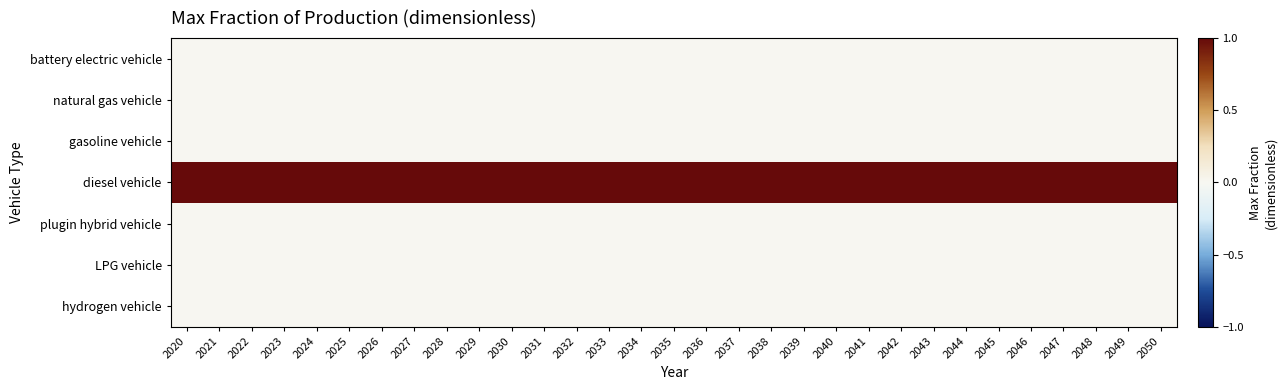

Reading left to right, extract all data points from this chart.

battery electric vehicle: 2020=0	2021=0	2022=0	2023=0	2024=0	2025=0	2026=0	2027=0	2028=0	2029=0	2030=0	2031=0	2032=0	2033=0	2034=0	2035=0	2036=0	2037=0	2038=0	2039=0	2040=0	2041=0	2042=0	2043=0	2044=0	2045=0	2046=0	2047=0	2048=0	2049=0	2050=0
natural gas vehicle: 2020=0	2021=0	2022=0	2023=0	2024=0	2025=0	2026=0	2027=0	2028=0	2029=0	2030=0	2031=0	2032=0	2033=0	2034=0	2035=0	2036=0	2037=0	2038=0	2039=0	2040=0	2041=0	2042=0	2043=0	2044=0	2045=0	2046=0	2047=0	2048=0	2049=0	2050=0
gasoline vehicle: 2020=0	2021=0	2022=0	2023=0	2024=0	2025=0	2026=0	2027=0	2028=0	2029=0	2030=0	2031=0	2032=0	2033=0	2034=0	2035=0	2036=0	2037=0	2038=0	2039=0	2040=0	2041=0	2042=0	2043=0	2044=0	2045=0	2046=0	2047=0	2048=0	2049=0	2050=0
diesel vehicle: 2020=1	2021=1	2022=1	2023=1	2024=1	2025=1	2026=1	2027=1	2028=1	2029=1	2030=1	2031=1	2032=1	2033=1	2034=1	2035=1	2036=1	2037=1	2038=1	2039=1	2040=1	2041=1	2042=1	2043=1	2044=1	2045=1	2046=1	2047=1	2048=1	2049=1	2050=1
plugin hybrid vehicle: 2020=0	2021=0	2022=0	2023=0	2024=0	2025=0	2026=0	2027=0	2028=0	2029=0	2030=0	2031=0	2032=0	2033=0	2034=0	2035=0	2036=0	2037=0	2038=0	2039=0	2040=0	2041=0	2042=0	2043=0	2044=0	2045=0	2046=0	2047=0	2048=0	2049=0	2050=0
LPG vehicle: 2020=0	2021=0	2022=0	2023=0	2024=0	2025=0	2026=0	2027=0	2028=0	2029=0	2030=0	2031=0	2032=0	2033=0	2034=0	2035=0	2036=0	2037=0	2038=0	2039=0	2040=0	2041=0	2042=0	2043=0	2044=0	2045=0	2046=0	2047=0	2048=0	2049=0	2050=0
hydrogen vehicle: 2020=0	2021=0	2022=0	2023=0	2024=0	2025=0	2026=0	2027=0	2028=0	2029=0	2030=0	2031=0	2032=0	2033=0	2034=0	2035=0	2036=0	2037=0	2038=0	2039=0	2040=0	2041=0	2042=0	2043=0	2044=0	2045=0	2046=0	2047=0	2048=0	2049=0	2050=0